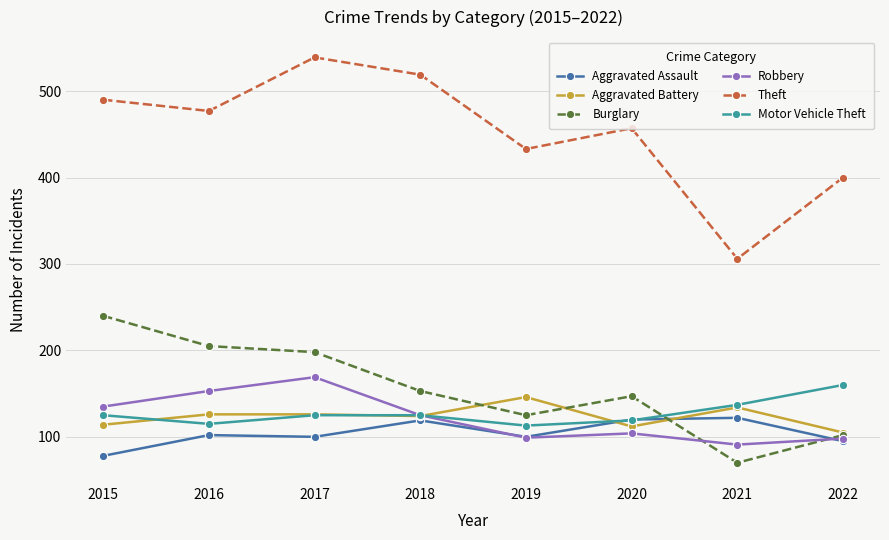

What is the sum of the Aggravated Battery values at 2022 and 2021?

239